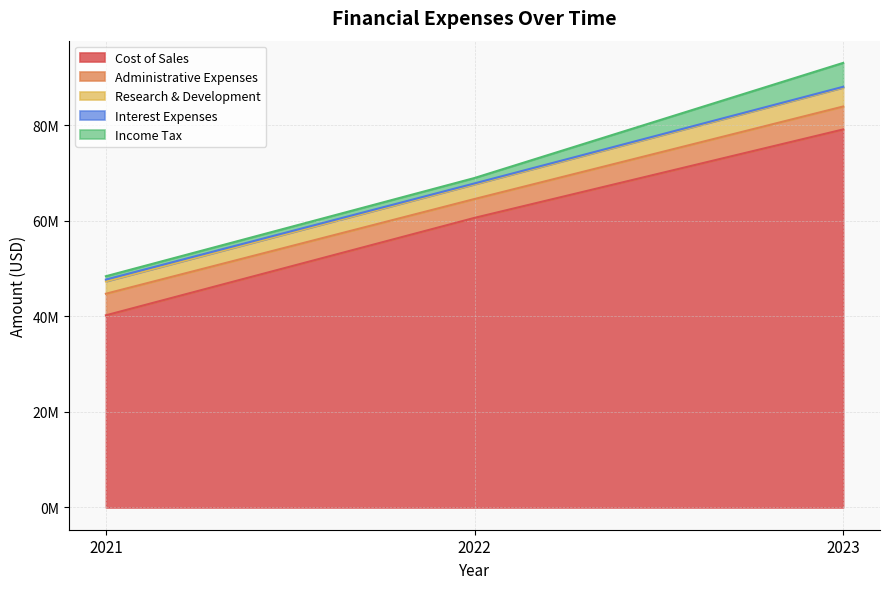

Rank the series by their maximum value, from highest to lowest.

Cost of Sales, Income Tax, Administrative Expenses, Research & Development, Interest Expenses